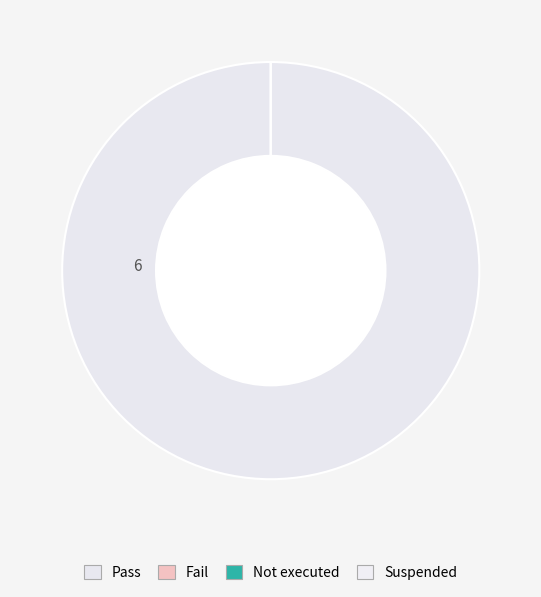

To the nearest percent, what is the combined percentage of Not executed and Pass?

100%